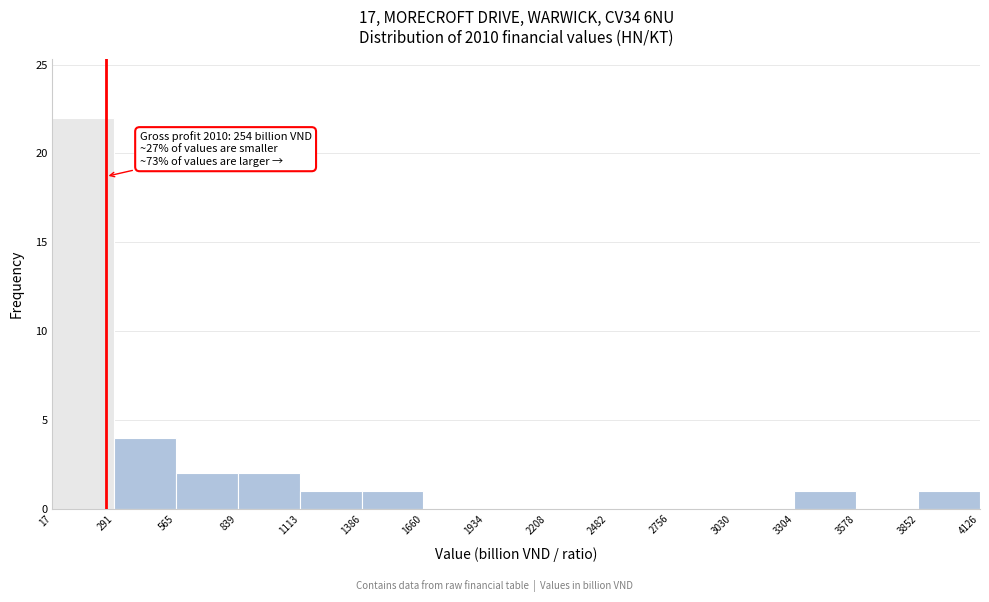

Which range on the x-axis has the tallest bar?

17 to 291